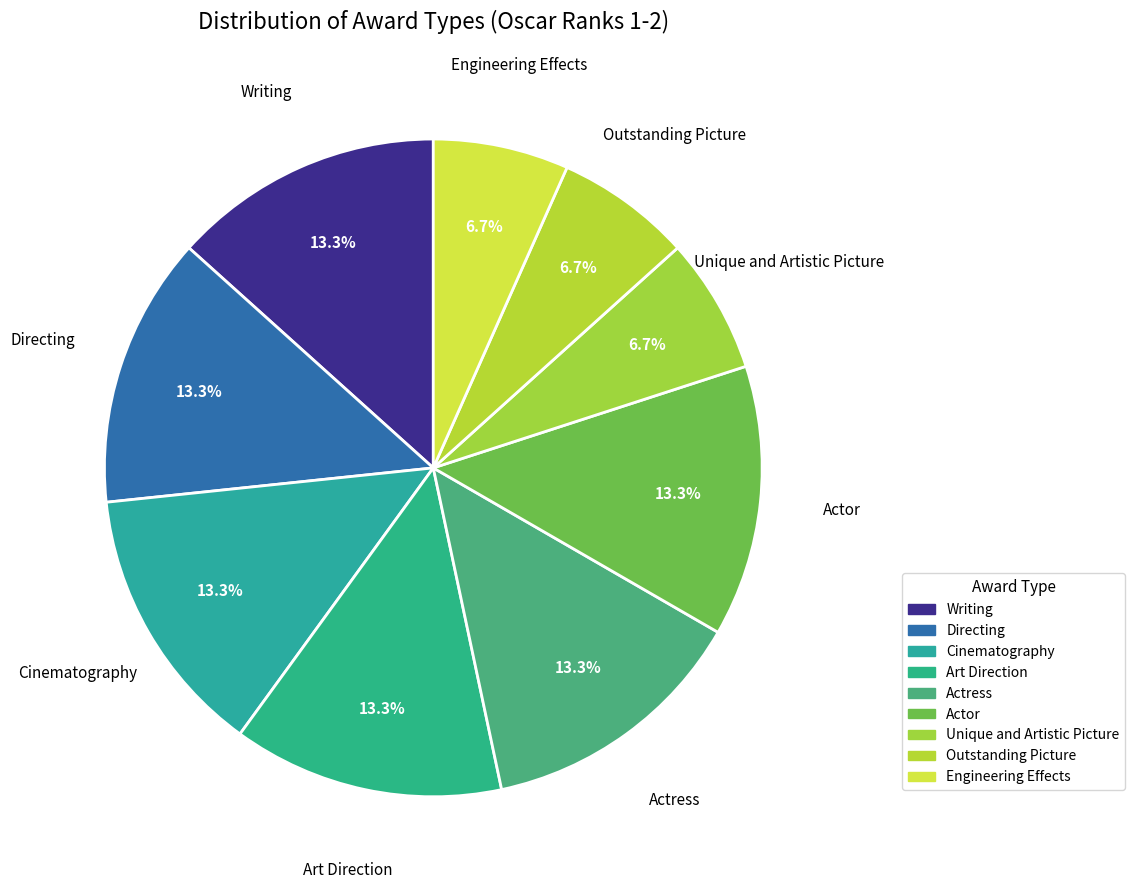

Which slice is the largest?

Actor